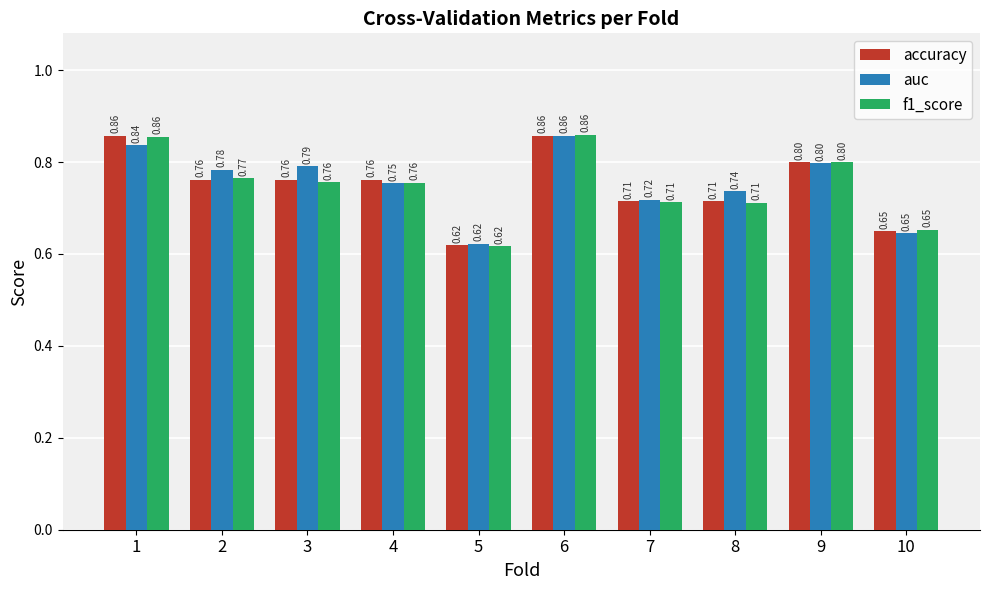

What is the difference between the f1_score values at 2 and 7?

0.1